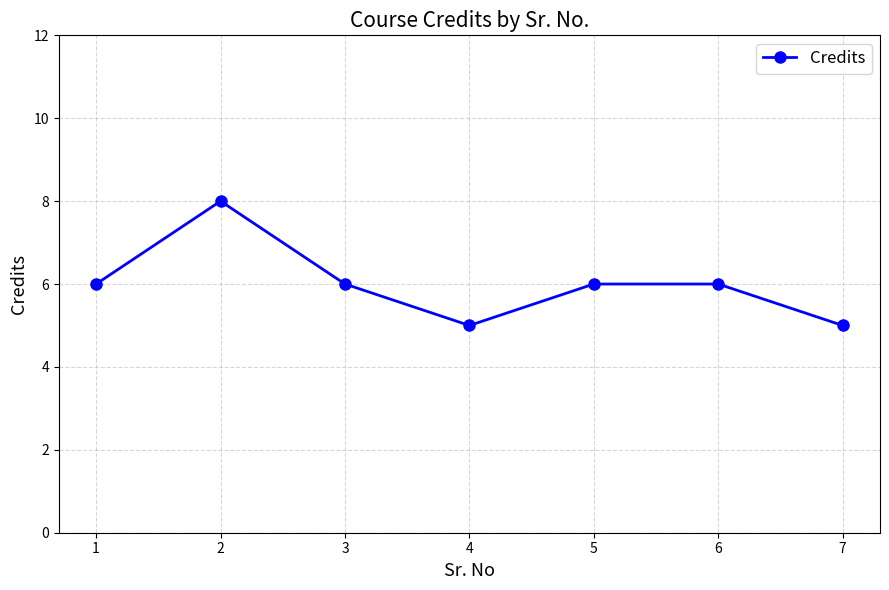

Which label corresponds to the largest value in the chart?

2